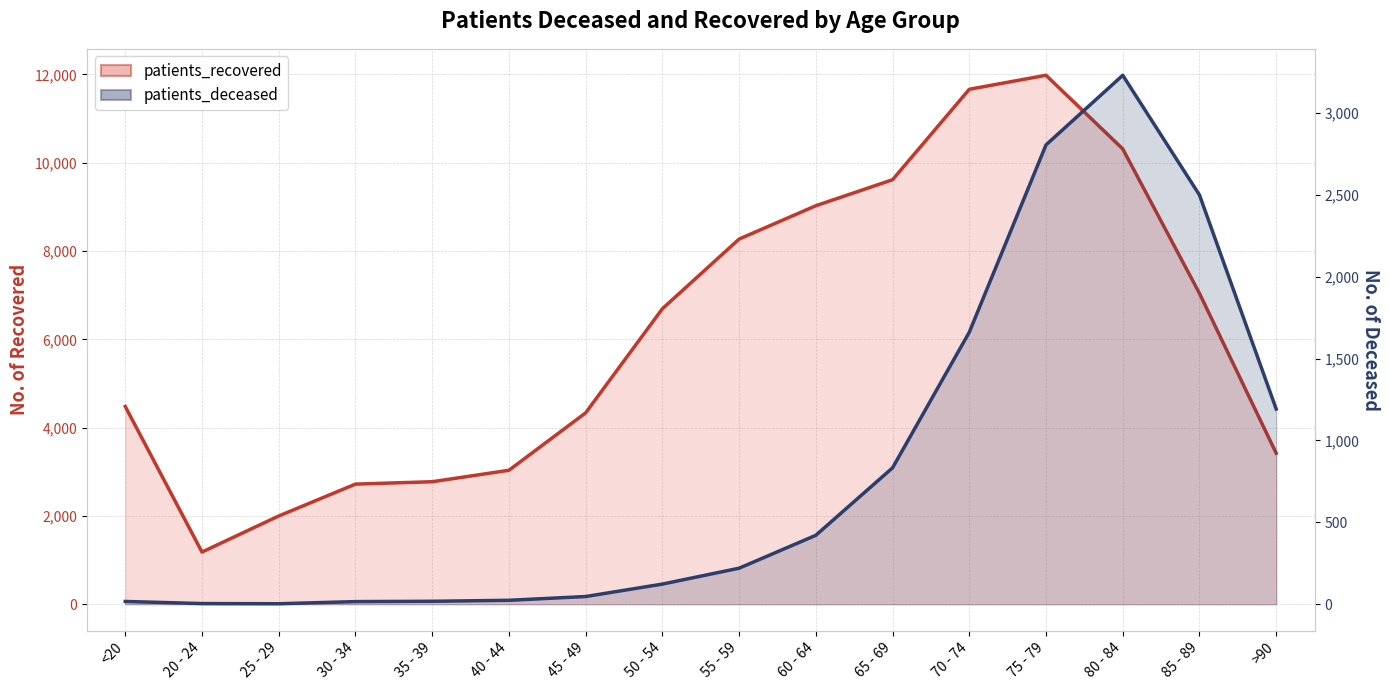

What is the total value across all series at 20 - 24?

1186